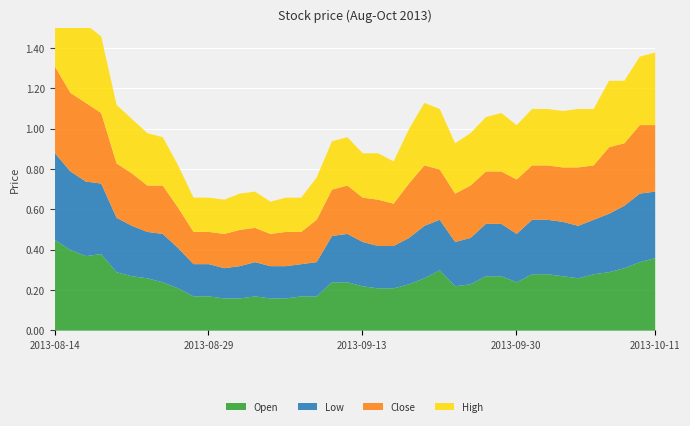

Is it true that High equals 0.4 at 2013-08-15?

True